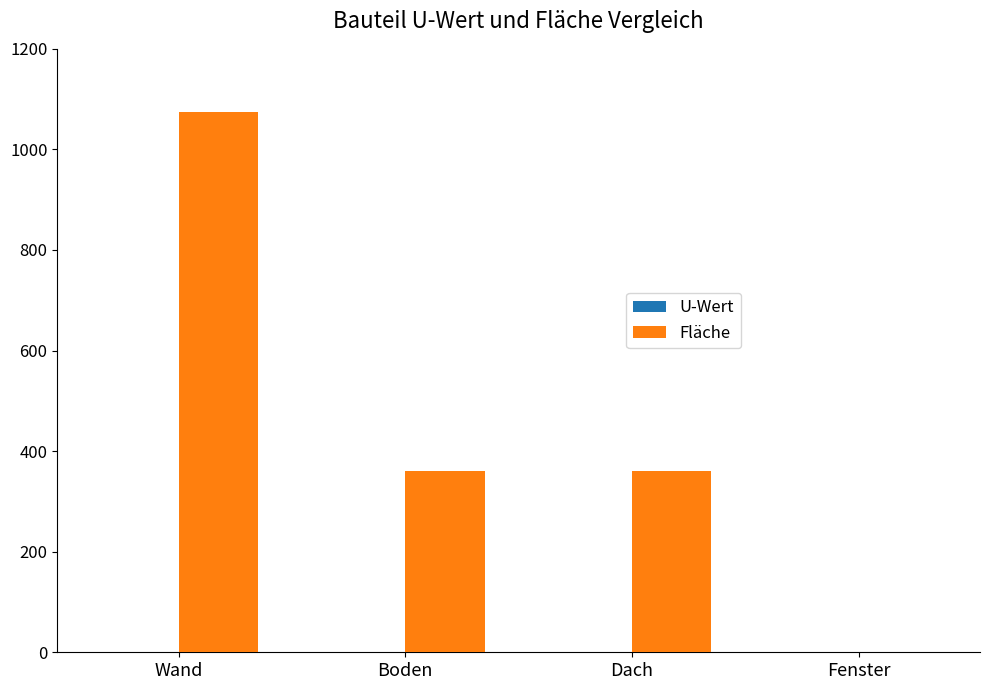

The value of Fläche at Boden is 360.0. True or false?

True